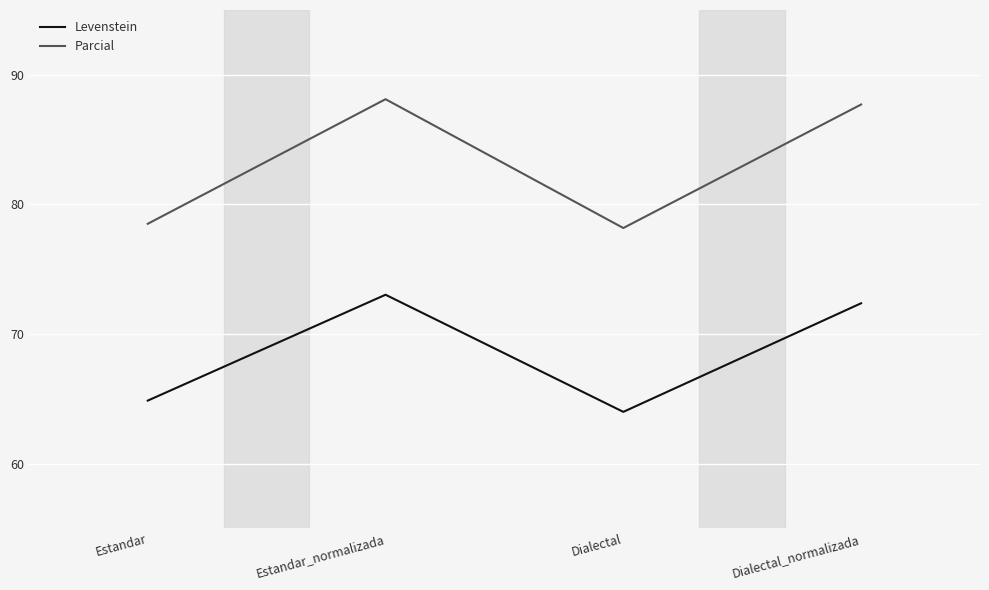

What are all the series names shown in the legend?

Levenstein, Parcial